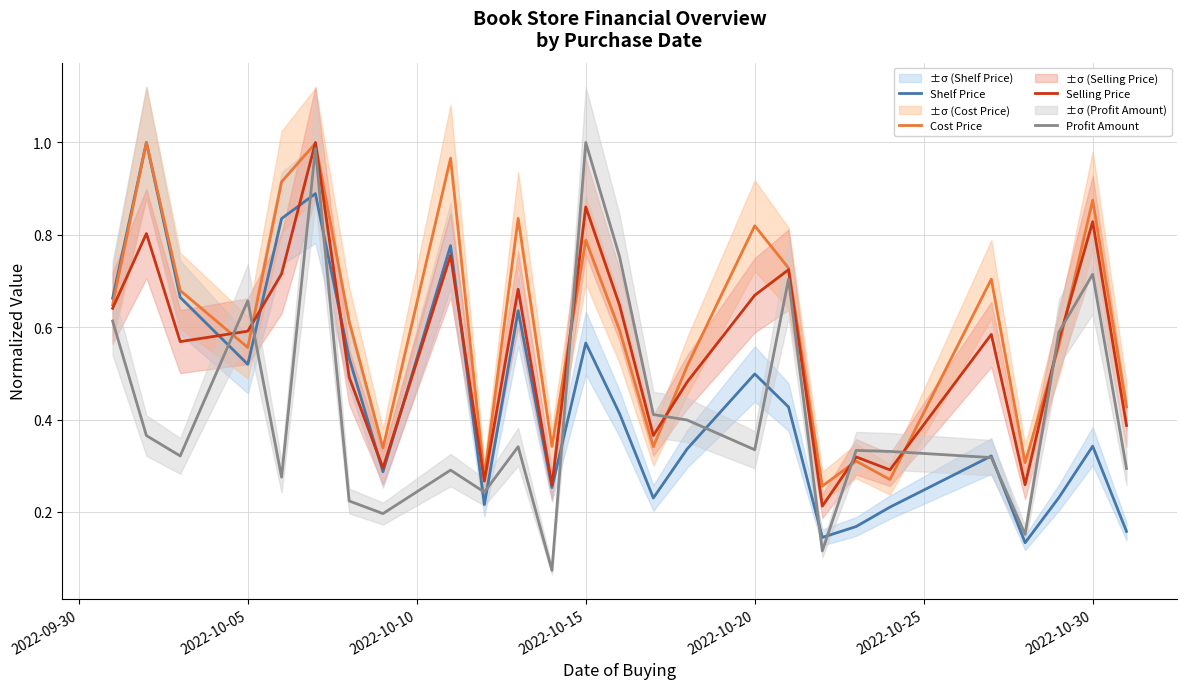

Reading left to right, extract all data points from this chart.

Shelf Price: 0.7	1.0	0.7	0.5	0.8	0.9	0.5	0.3	0.8	0.2	0.6	0.3	0.6	0.4	0.2	0.3	0.5	0.4	0.1	0.2	0.2	0.3	0.1	0.2	0.3	0.2
Cost Price: 0.6	1.0	0.7	0.6	0.9	1.0	0.6	0.3	1.0	0.3	0.8	0.3	0.8	0.6	0.3	0.5	0.8	0.7	0.3	0.3	0.3	0.7	0.3	0.6	0.9	0.4
Selling Price: 0.6	0.8	0.6	0.6	0.7	1.0	0.5	0.3	0.8	0.3	0.7	0.3	0.9	0.6	0.4	0.5	0.7	0.7	0.2	0.3	0.3	0.6	0.3	0.6	0.8	0.4
Profit Amount: 0.6	0.4	0.3	0.7	0.3	1.0	0.2	0.2	0.3	0.2	0.3	0.1	1.0	0.8	0.4	0.4	0.3	0.7	0.1	0.3	0.3	0.3	0.2	0.6	0.7	0.3